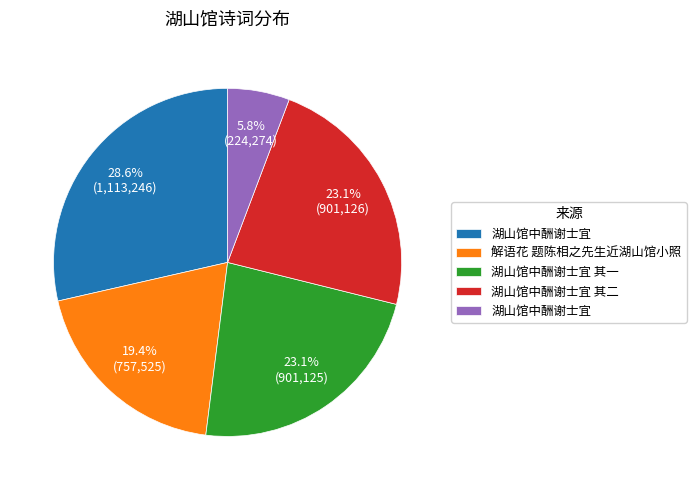

Is there any slice that represents more than half of the pie?

No